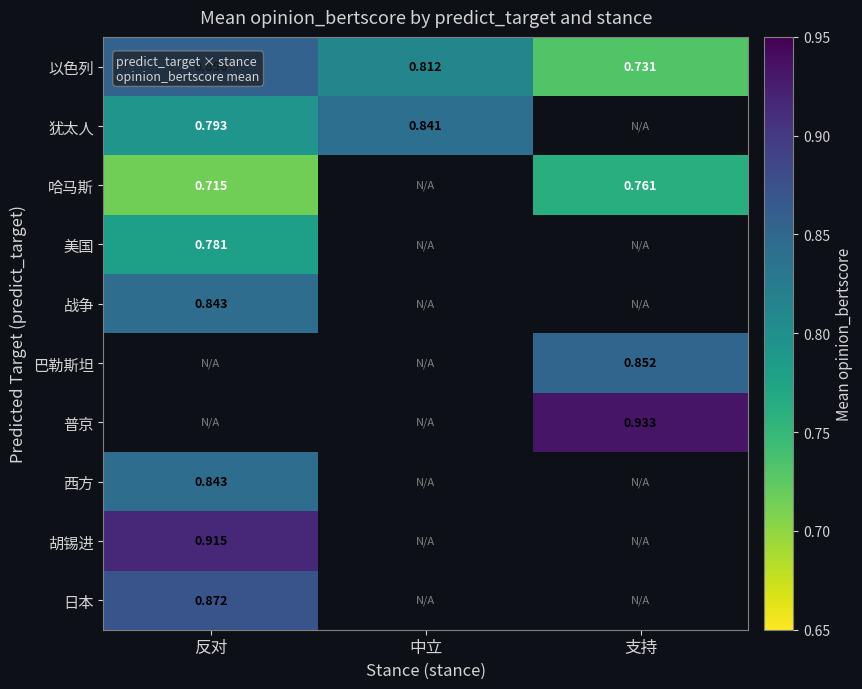

How many distinct data groups are displayed?

10